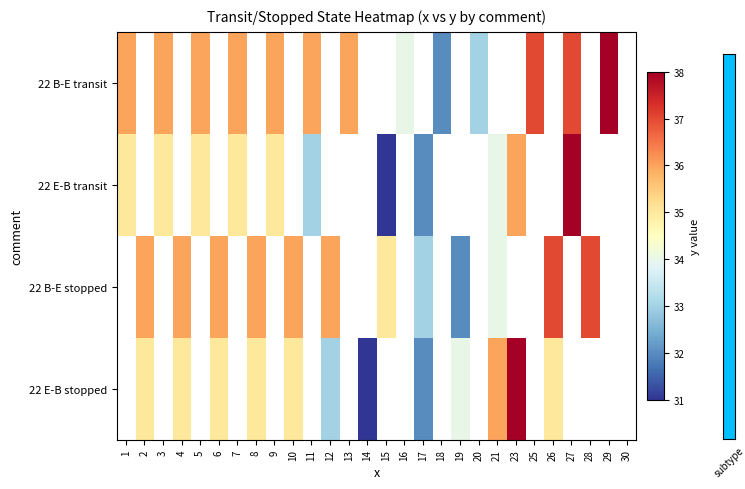

Count the number of categories in the chart.

28